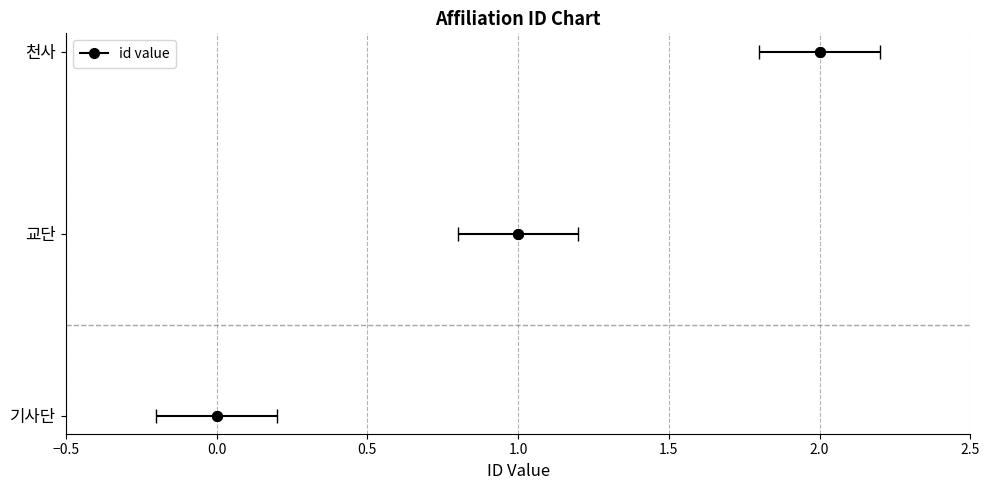

What position from the right is 기사단?

3